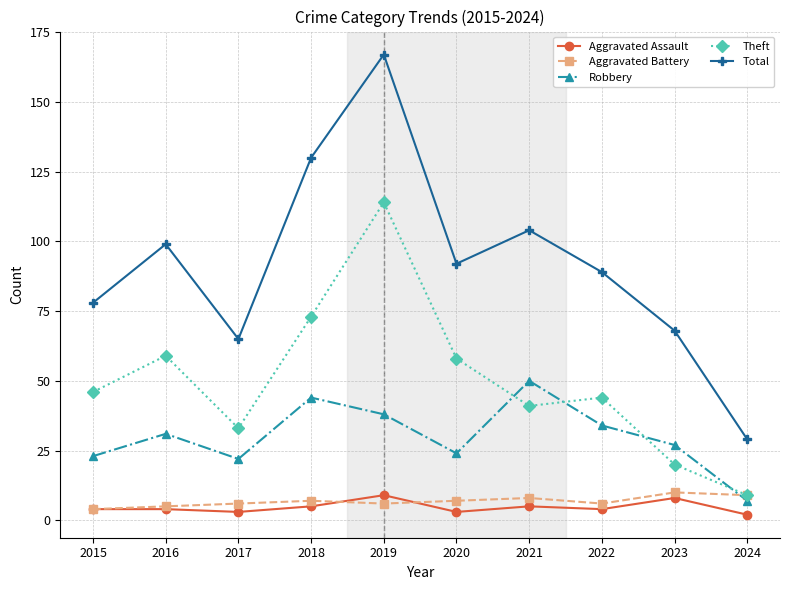

What is the difference between the maximum and minimum values in the Aggravated Assault series?

7